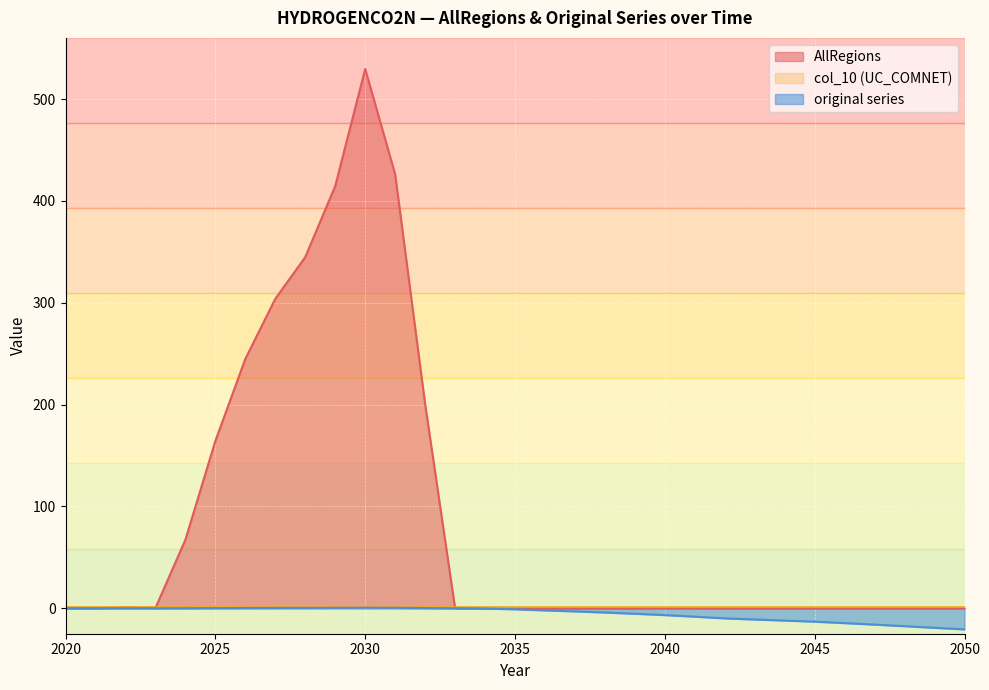

True or false: original series and AllRegions cross at least once.

False